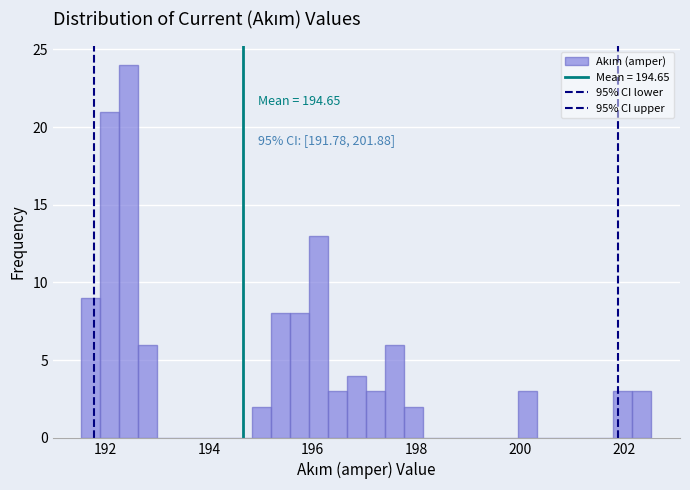

Read against the x-axis, roughly where is the centre of the tallest bar?

192.4